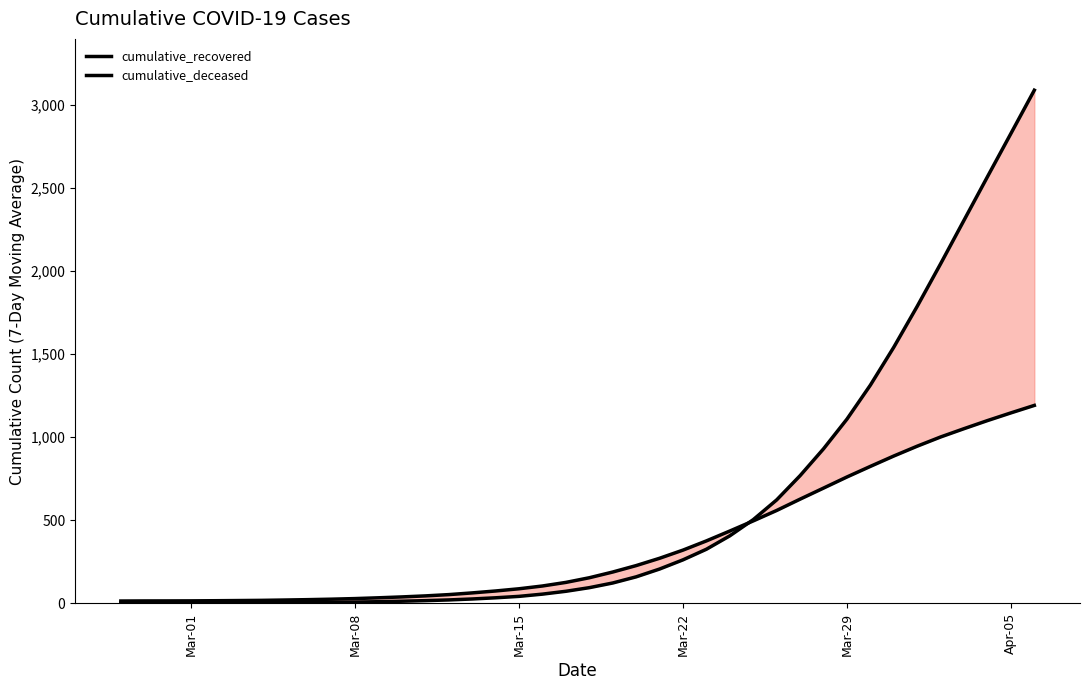

Does the chart display data point markers on the line(s)?

No